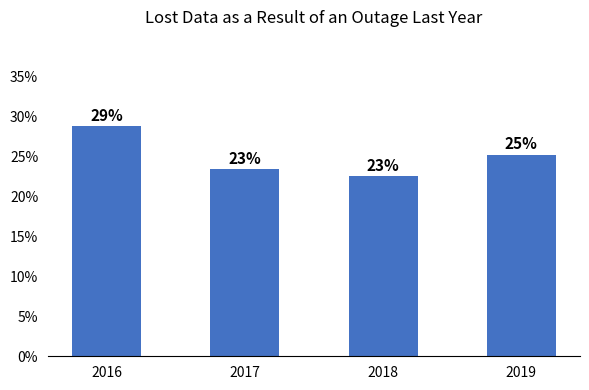

Rank the categories by value from lowest to highest.

2018, 2017, 2019, 2016